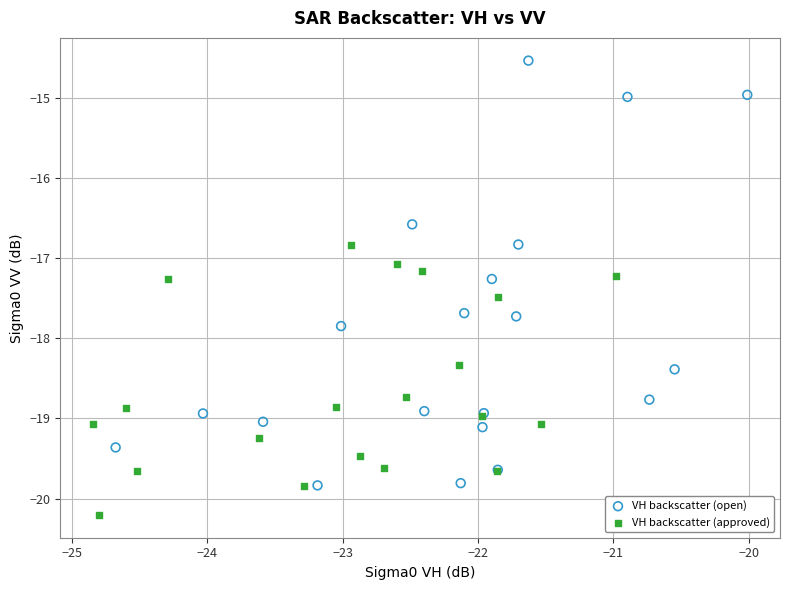

Which series reaches the minimum Y coordinate?

VH backscatter (approved)